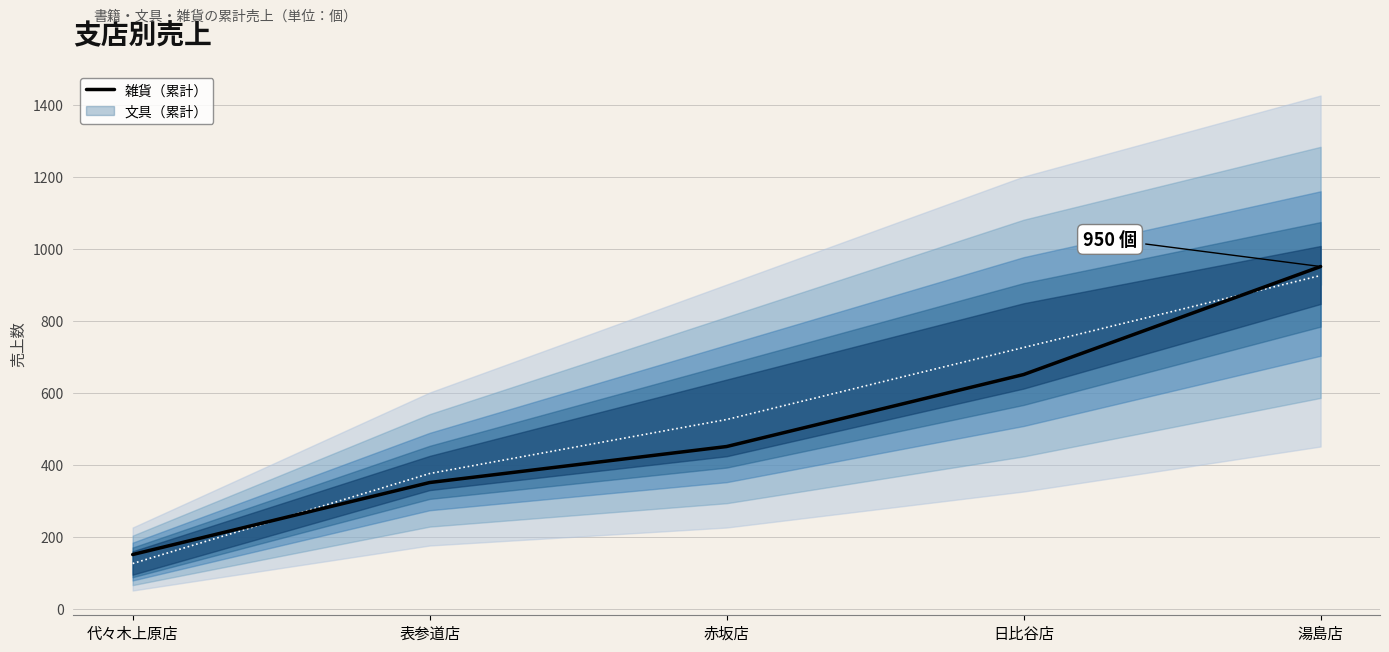

What is the approximate value at 赤坂店, to the nearest 50?

450